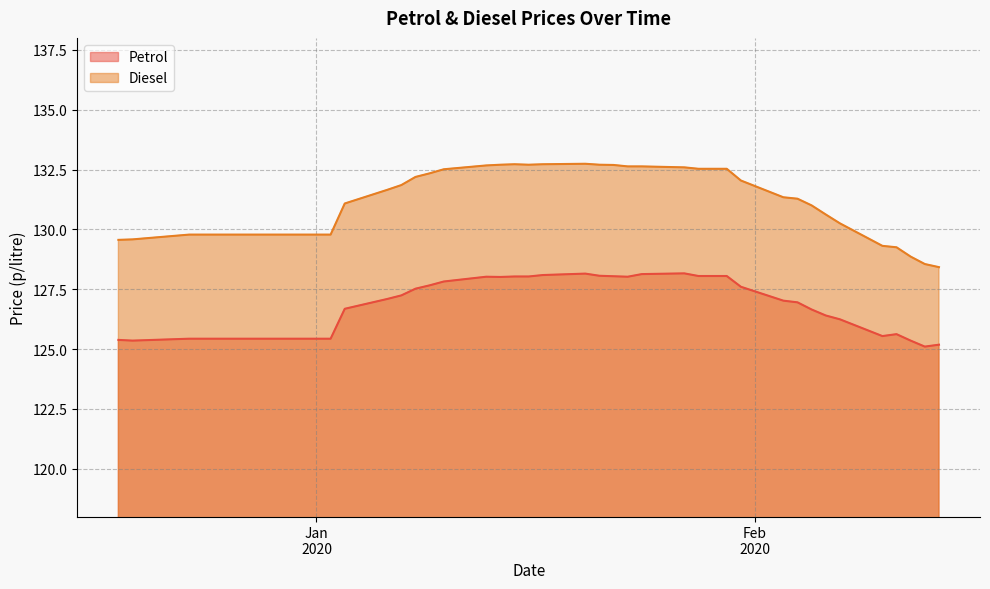

Which series has the widest spread of values?

Diesel